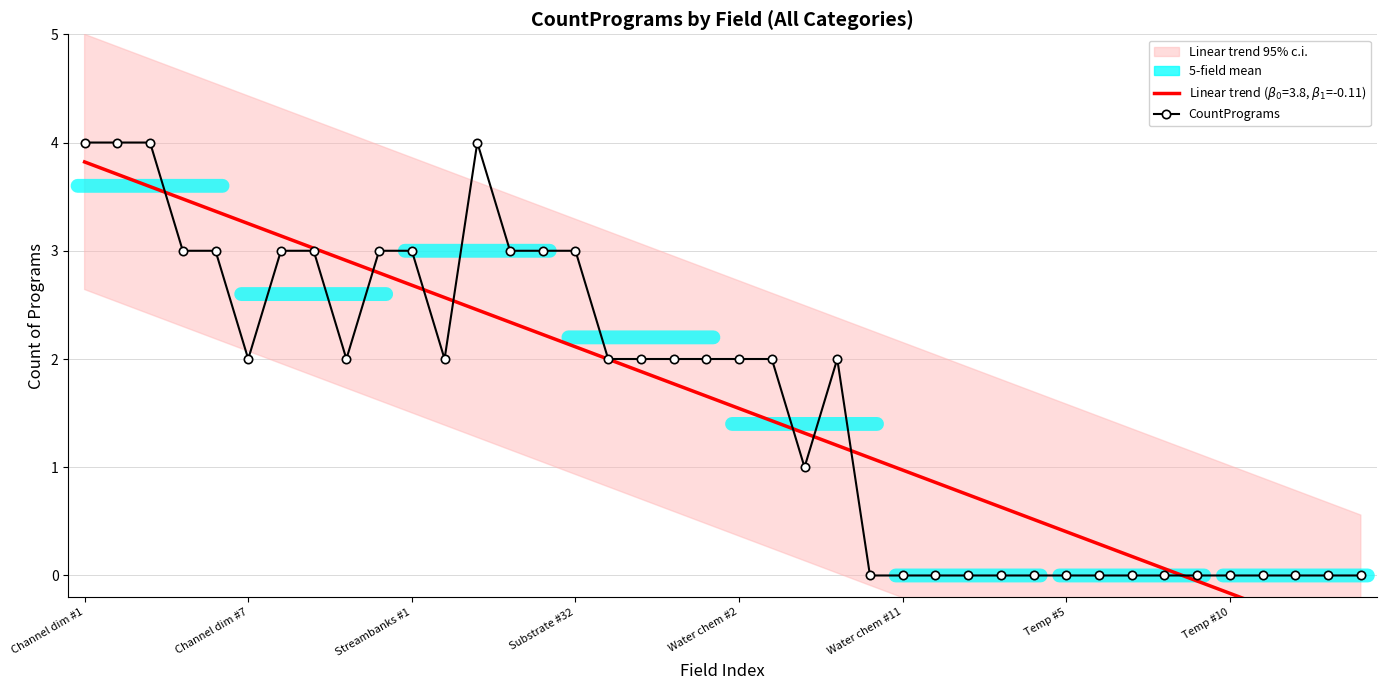

Which has a higher value, 12 or 13?

12